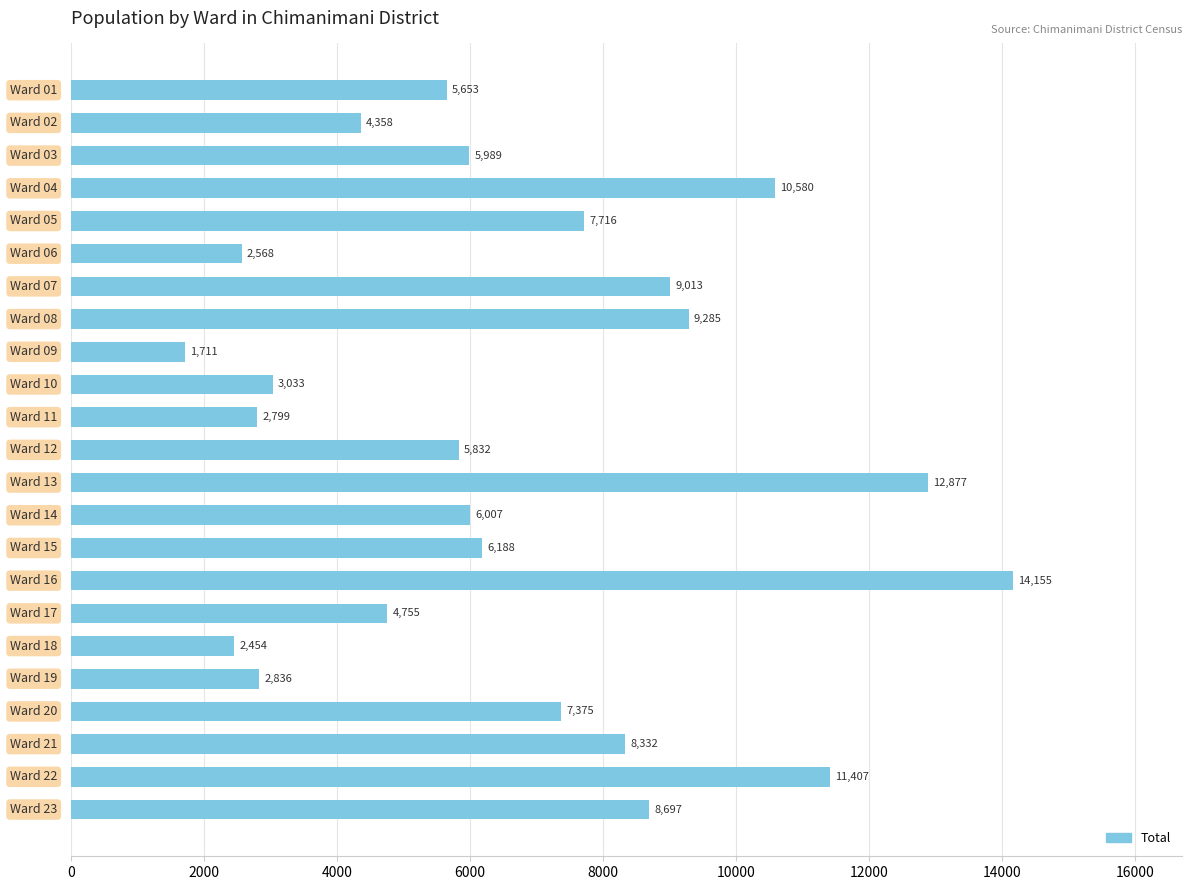

What is the value of the 7th bar from the top?

9013